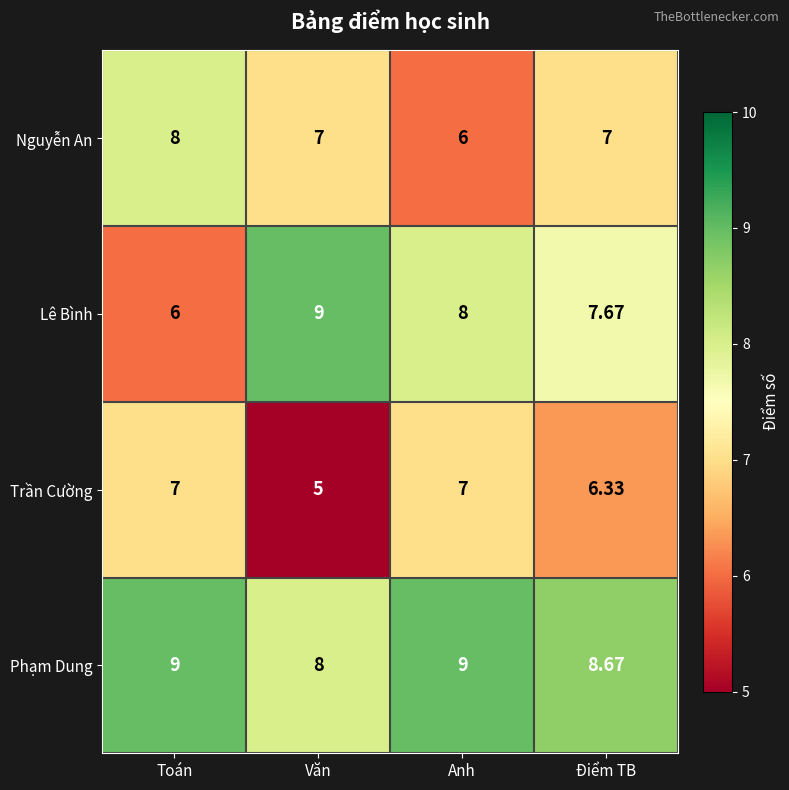

Count the number of data series in this chart.

4